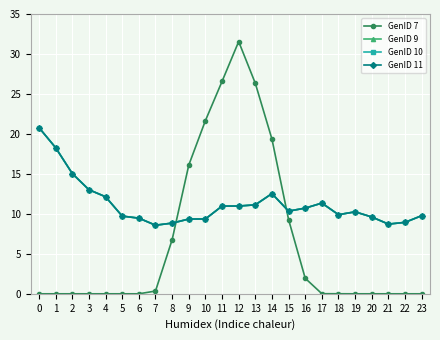

Rank the series at 7 from highest to lowest value.

GenID 9, GenID 10, GenID 11, GenID 7